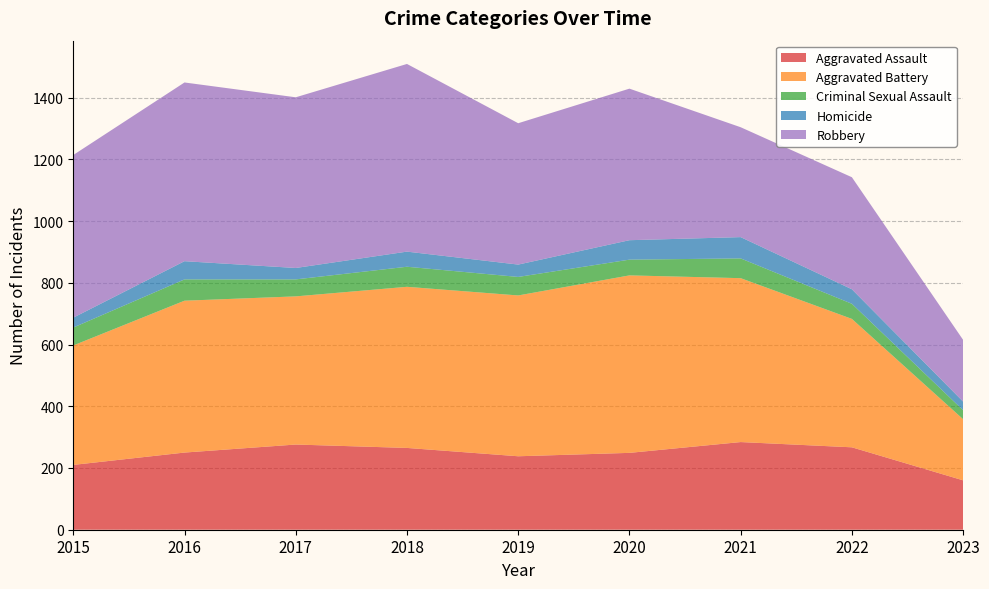

Reading right to left, list all the values displayed in this chart.

Aggravated Assault: 160	267	284	249	238	265	276	250	210
Aggravated Battery: 198	416	531	575	521	522	480	492	387
Criminal Sexual Assault: 29	49	64	51	60	65	55	69	58
Homicide: 28	47	69	63	40	49	37	59	32
Robbery: 200	363	356	491	458	608	553	579	527